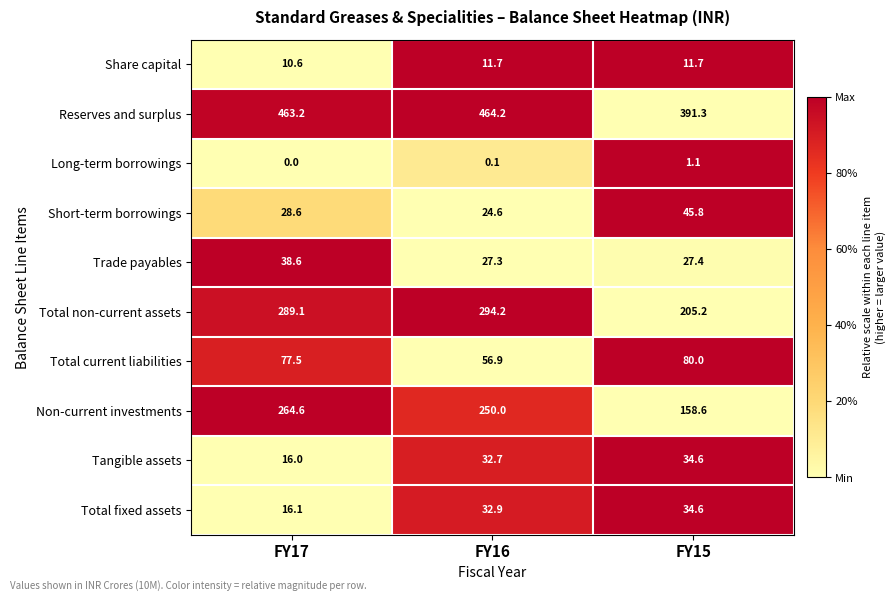

Is it true that Long-term borrowings equals -0.4 at FY17?

False